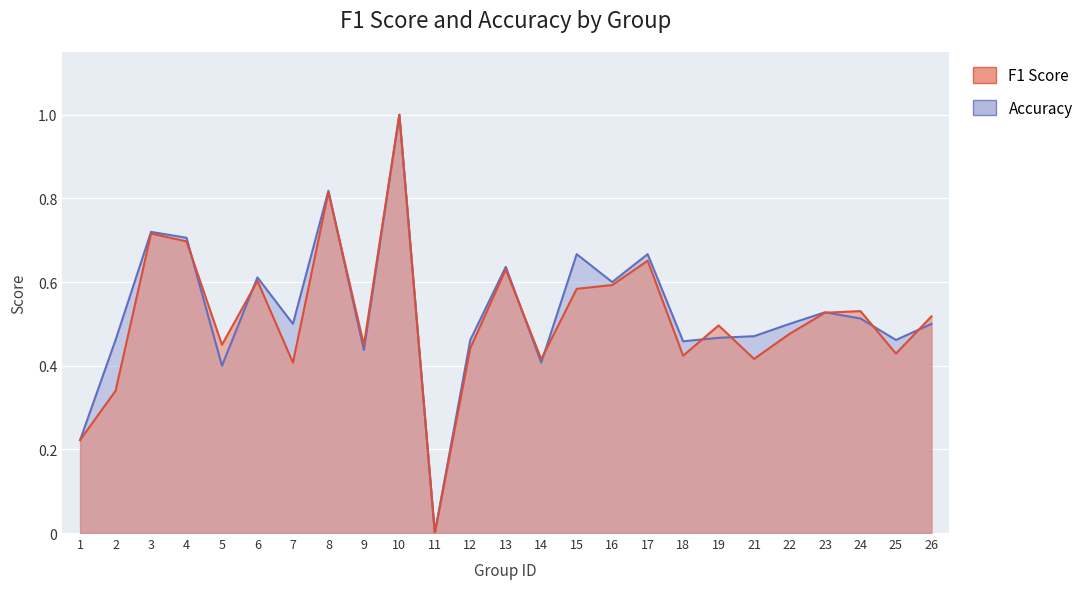

Which category has the highest value across all series?

10